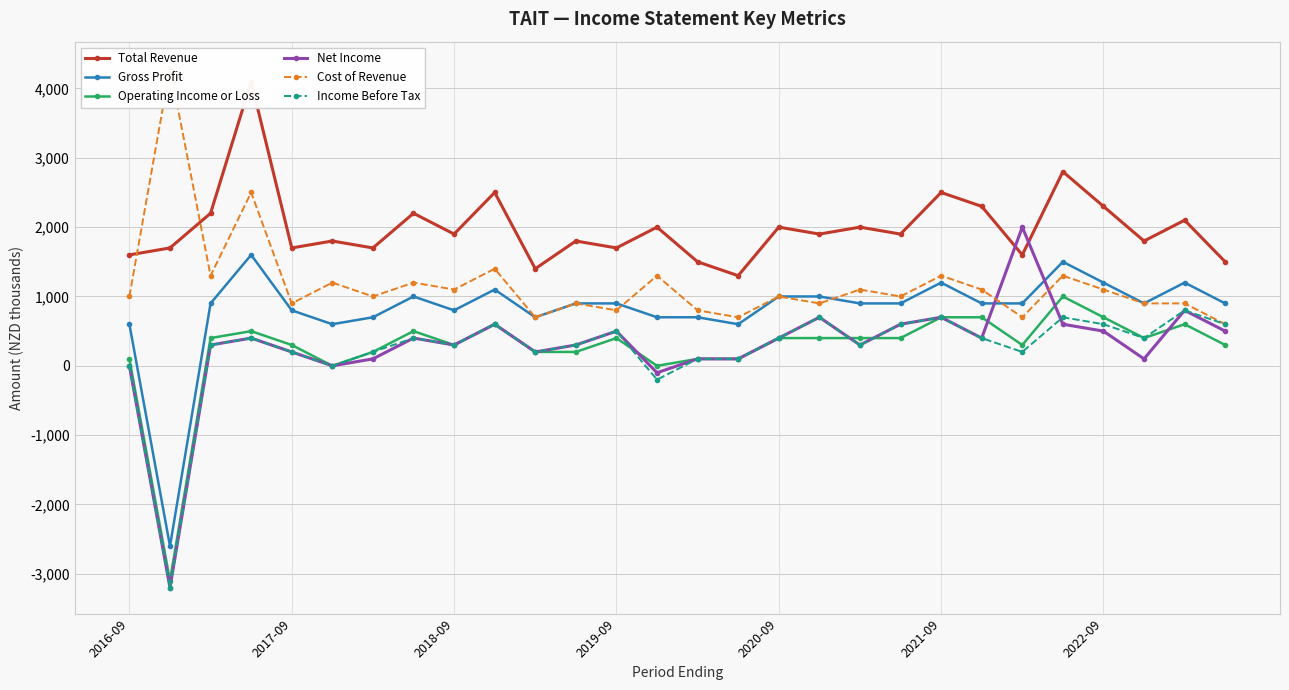

Is this an area chart (filled region under the line)?

No